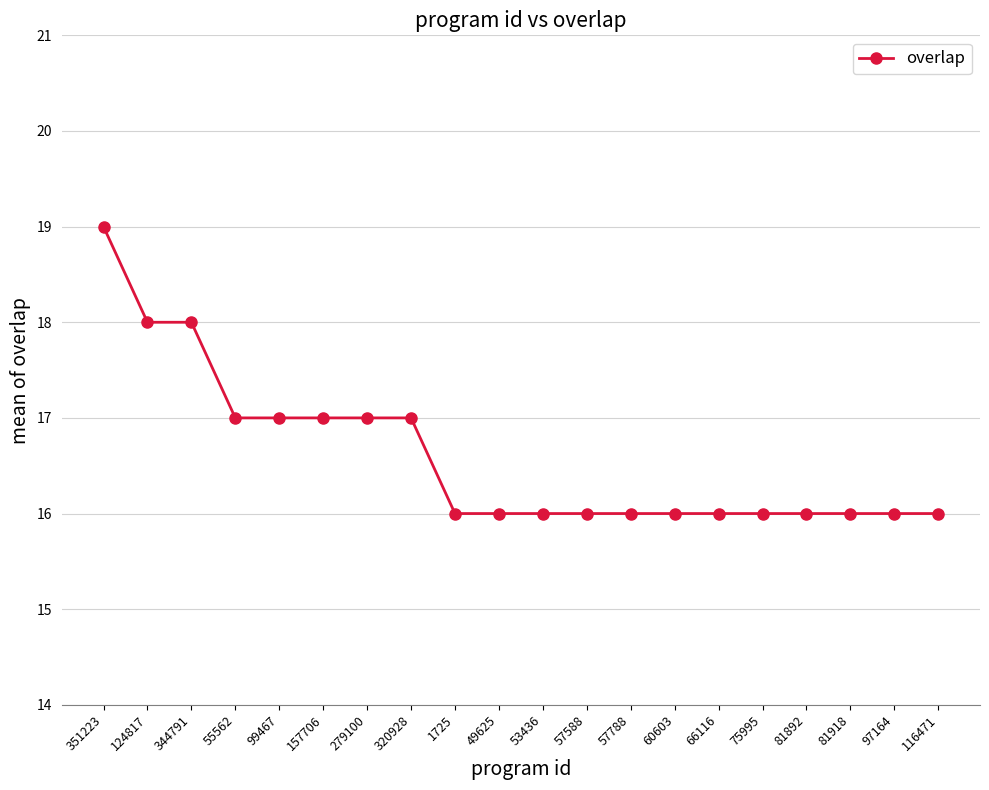

What is the difference between the values at 60603 and 157706?

1